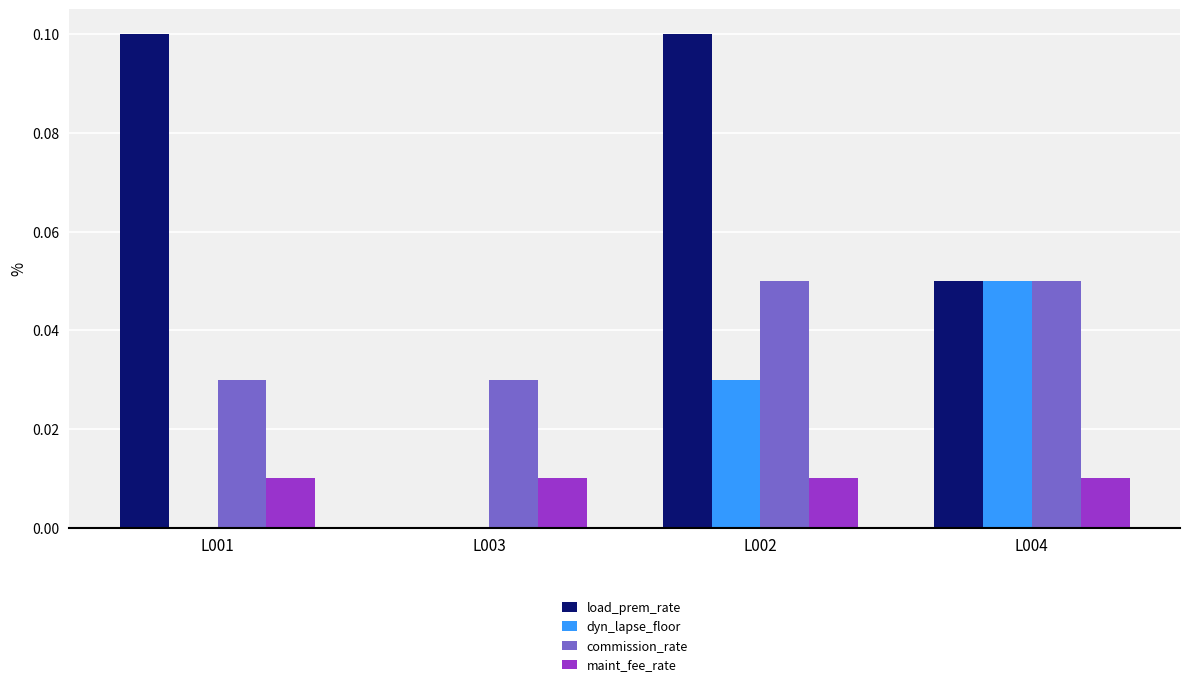

Between L002 and L004, which series saw the biggest shift?

load_prem_rate